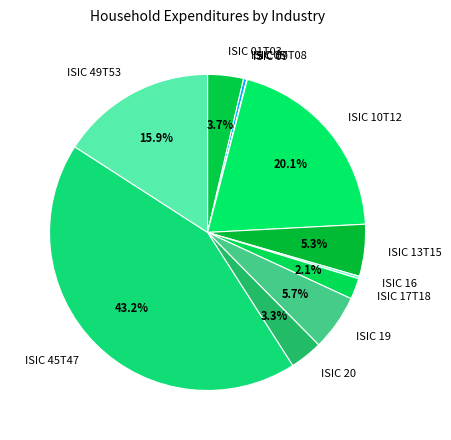

Between ISIC 10T12 and ISIC 05, which is larger?

ISIC 10T12